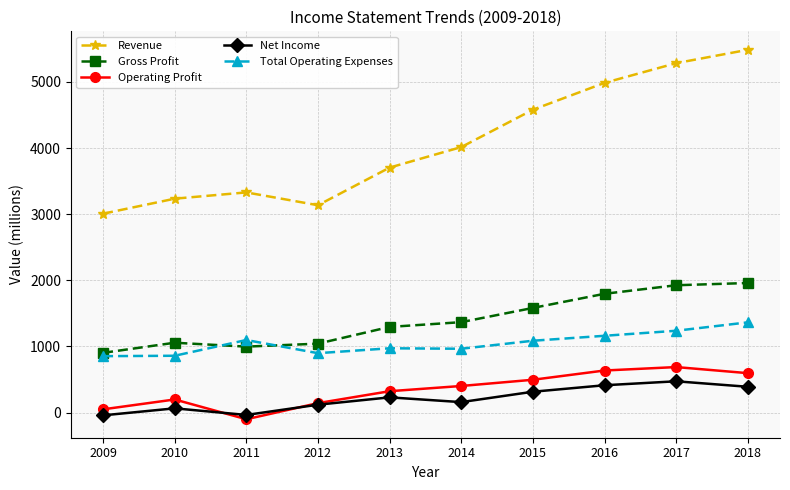

At how many categories does at least one series exceed 3795?

5